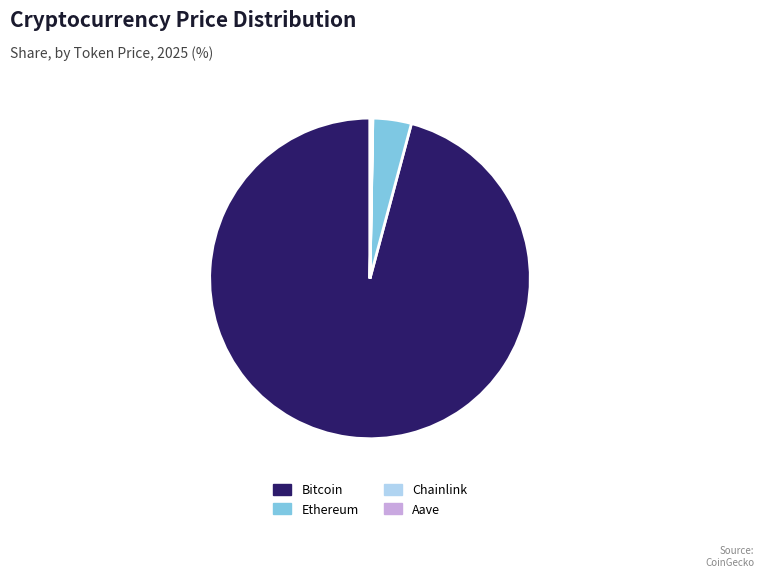

Is it true that Bitcoin is 96% of the pie?

True